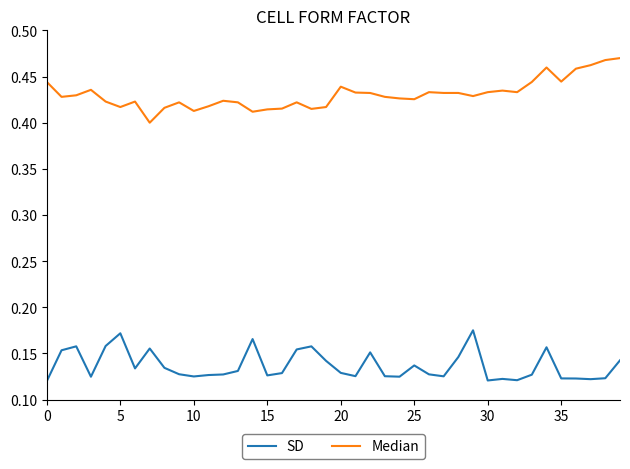

Rank the series by their maximum value, from lowest to highest.

SD, Median